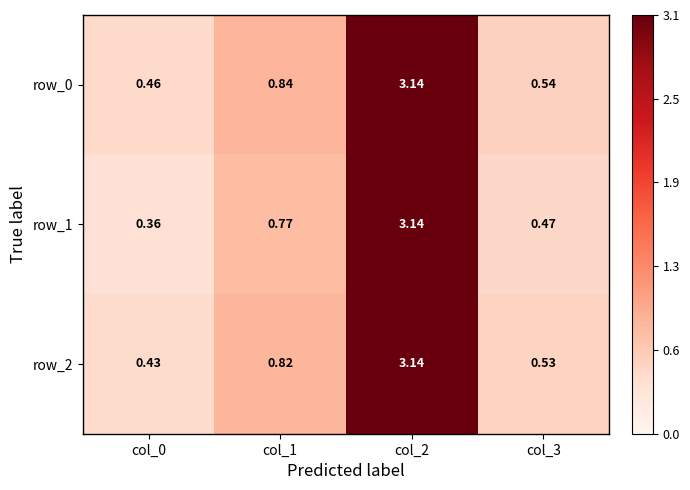

True or false: row_2 has a value of 5.0 at col_2.

False